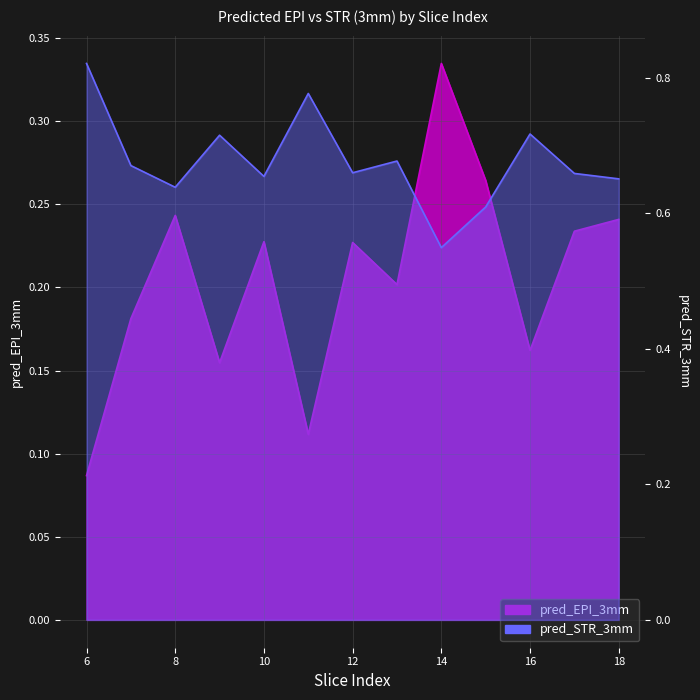

Which series has the widest spread of values?

pred_STR_3mm